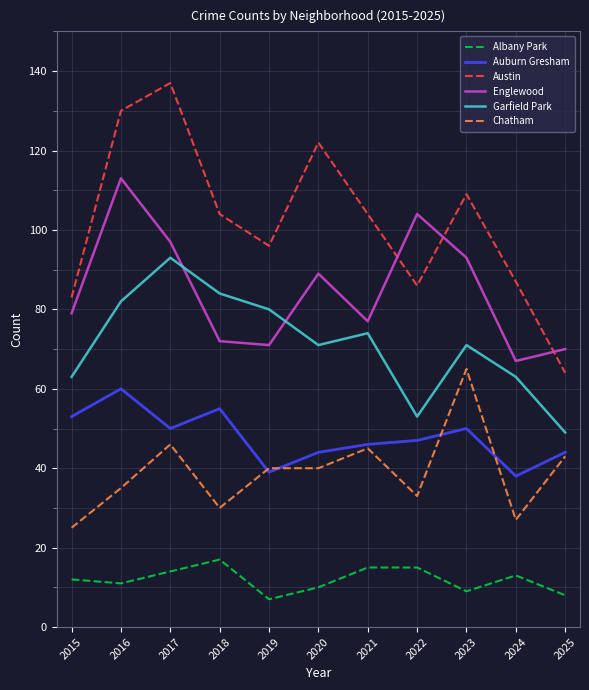

The value of Garfield Park at 2023 is 124. True or false?

False